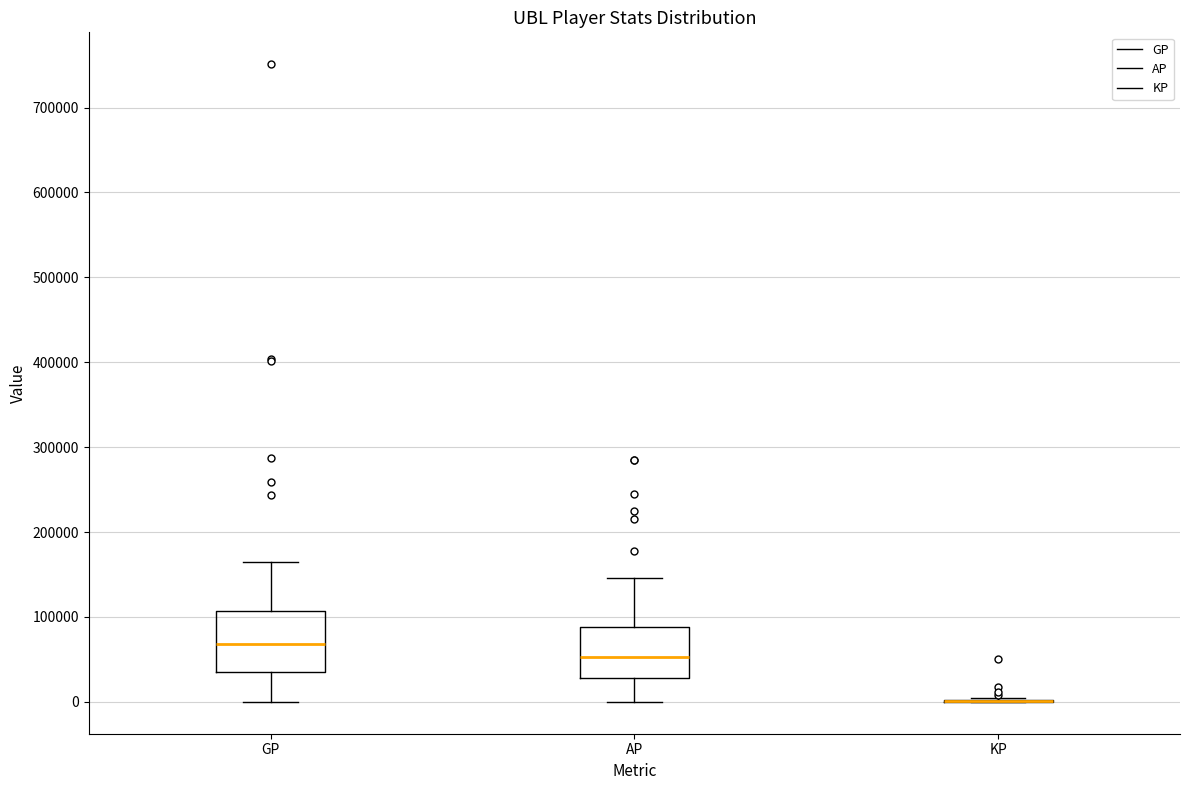

Reading left to right, transcribe this box plot: for each box, give where its median line is, the range the box spans, and where its two whiskers end, as read against the y-axis. The values are not printed on the chart, so give them approximately, as read against the axis.

GP: median 70000, box 30000 to 110000, whiskers 0 to 160000
AP: median 50000, box 30000 to 90000, whiskers 0 to 150000
KP: box collapsed to a line at 0, whiskers 0 to 0